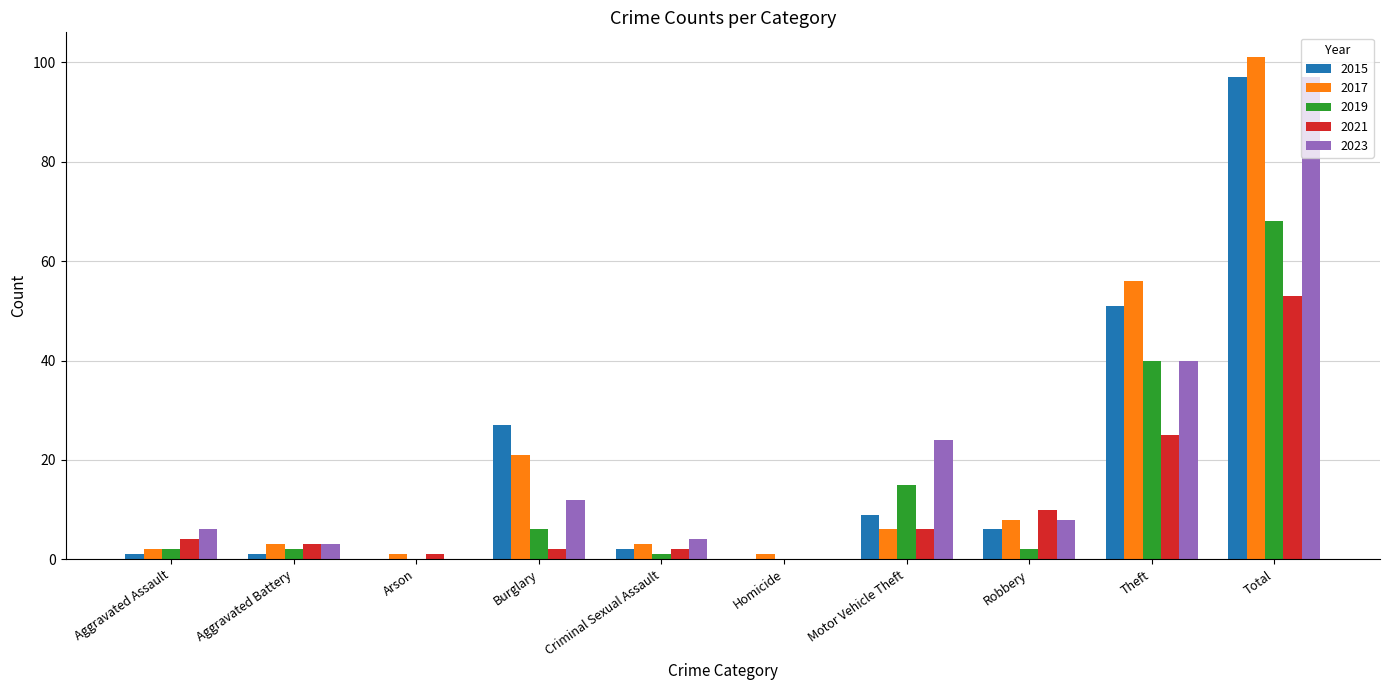

The 2015 series shows 27 at Burglary. True or false?

True